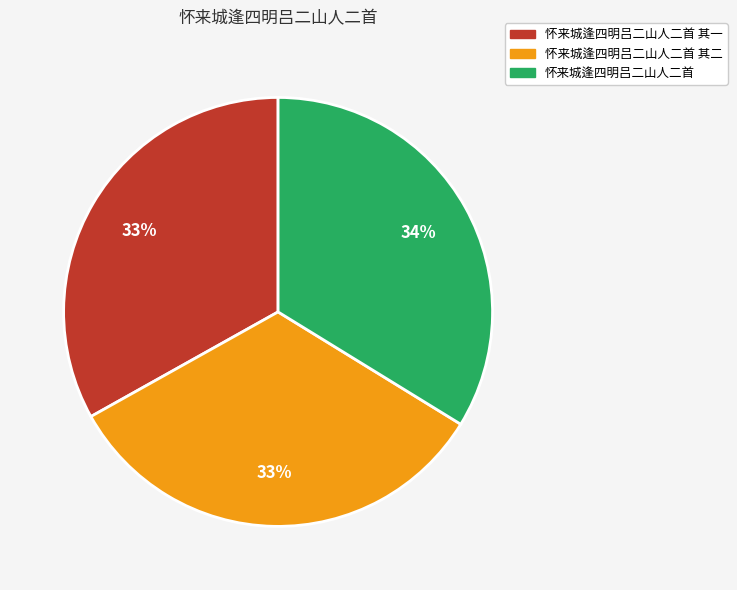

To the nearest percent, what portion does 怀来城逢四明吕二山人二首 其一 represent?

33%